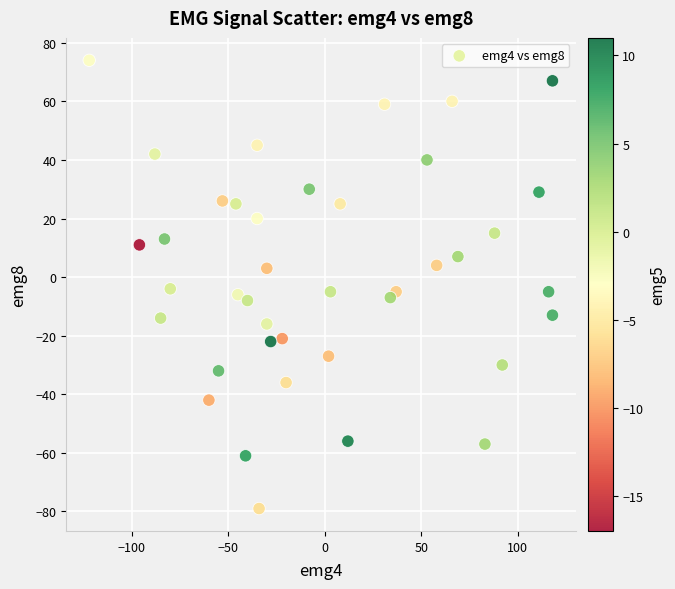

What is the range of X values (max minus min)?

240